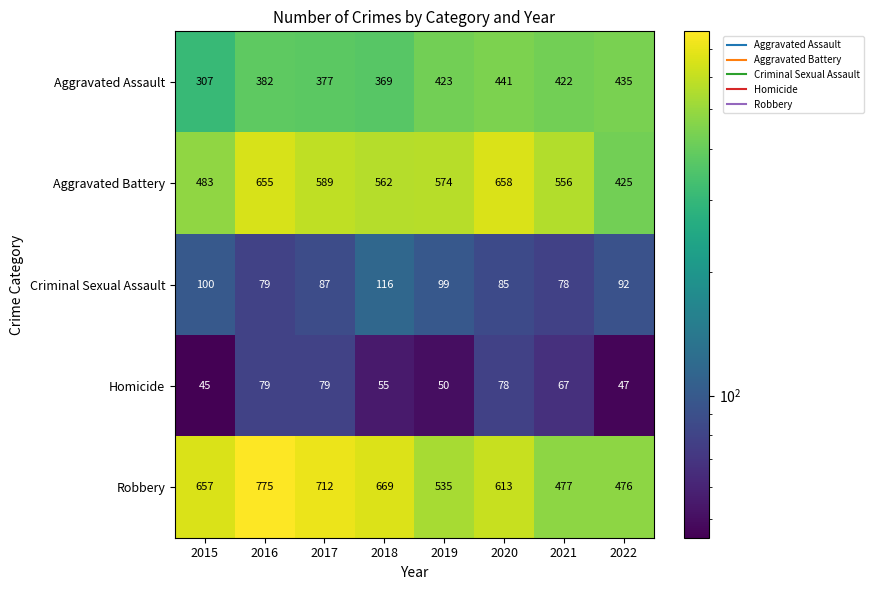

At which label does Aggravated Battery first exceed 574?

2016